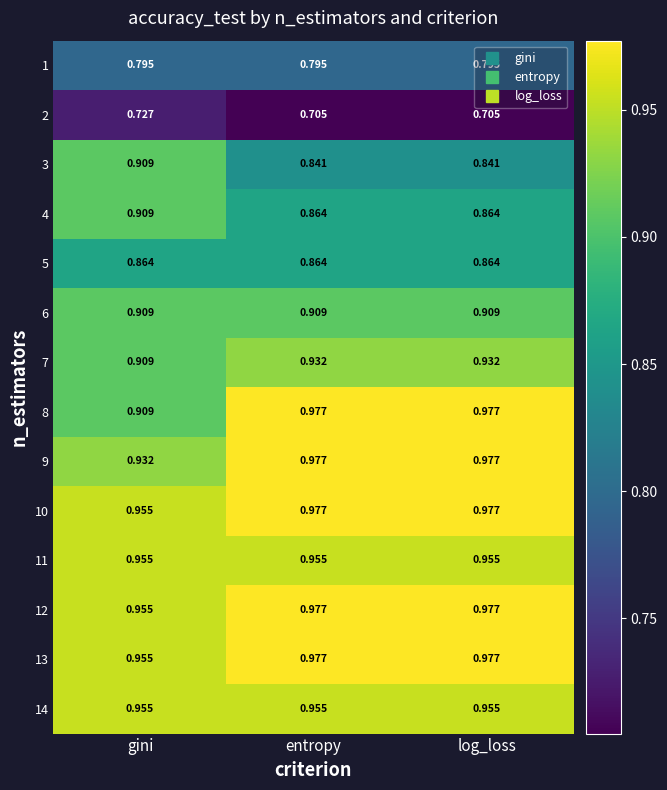

At which label does 4 reach its peak?

gini